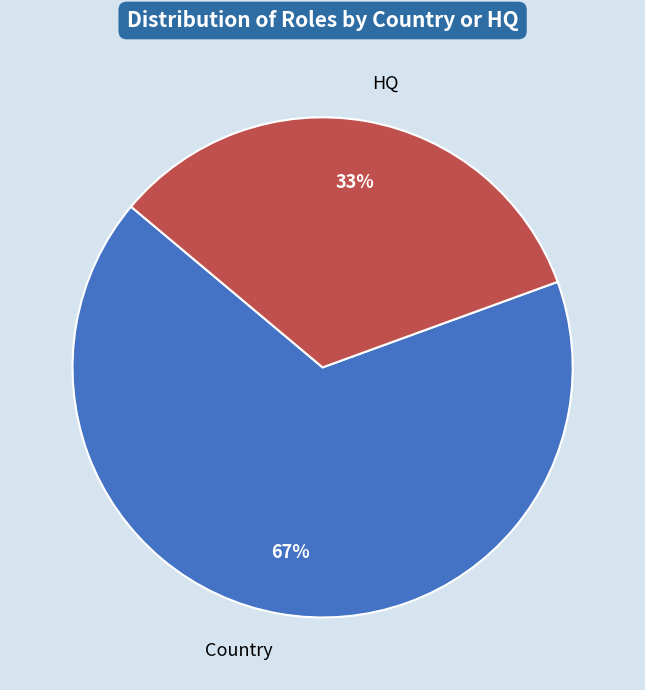

How many segments does this pie chart have?

2